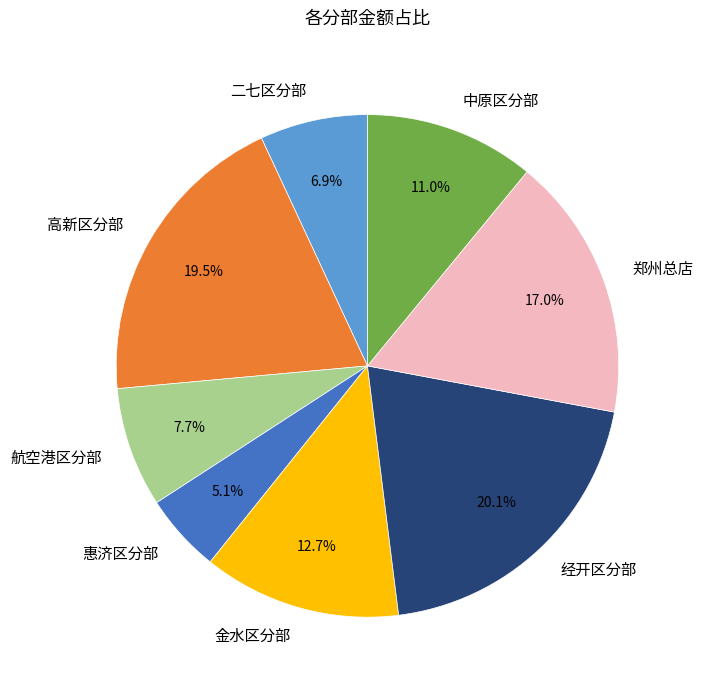

Rank the categories by value from highest to lowest.

经开区分部, 高新区分部, 郑州总店, 金水区分部, 中原区分部, 航空港区分部, 二七区分部, 惠济区分部